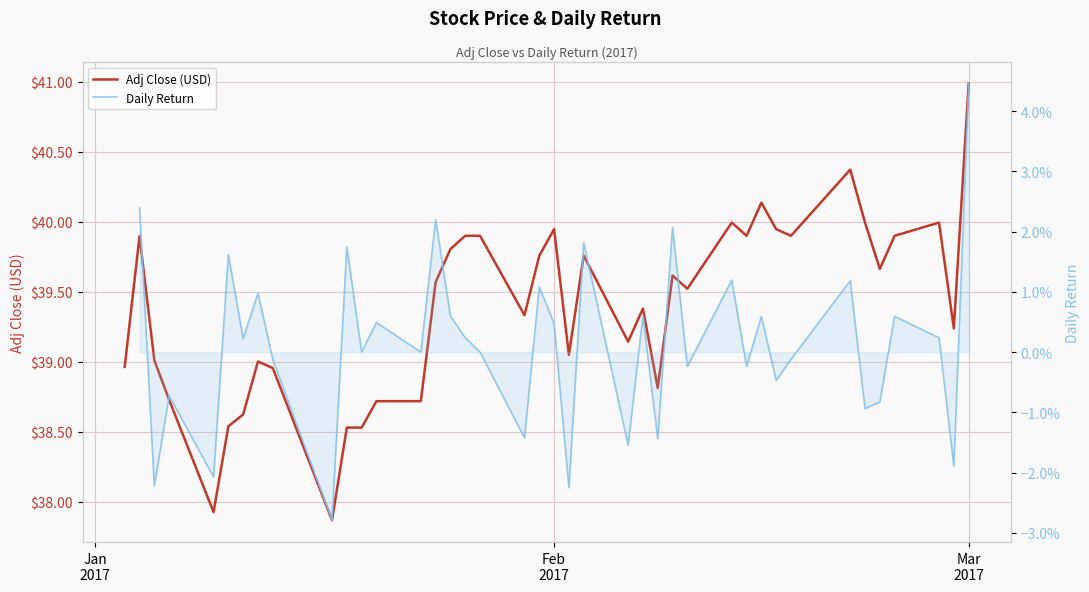

Is the value of Adj Close (USD) at 12 greater than the value of Daily Return at 28?

Yes